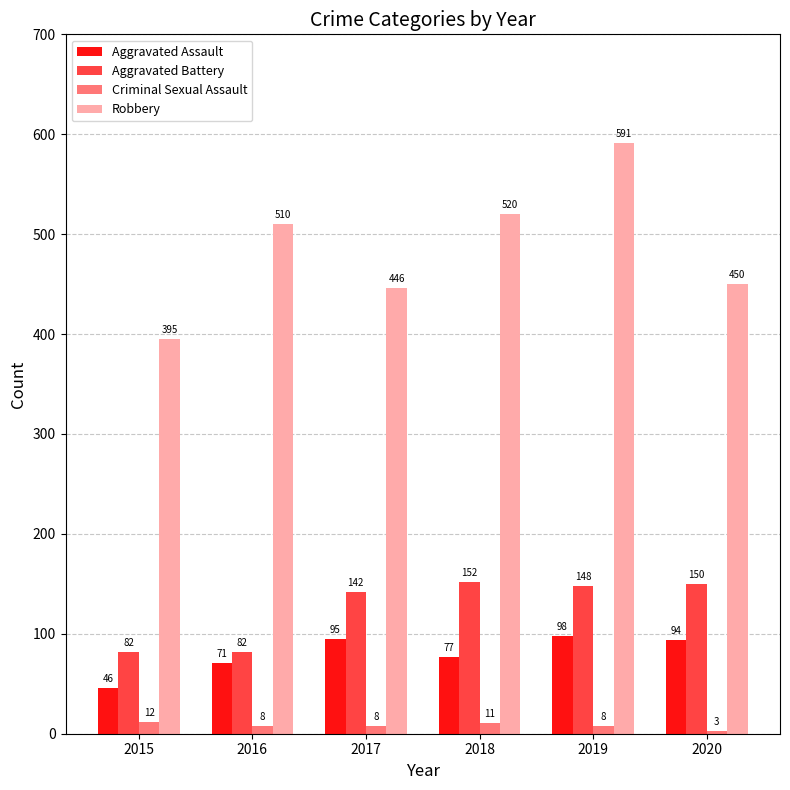

Is the value of Criminal Sexual Assault at 2017 greater than the value of Robbery at 2017?

No